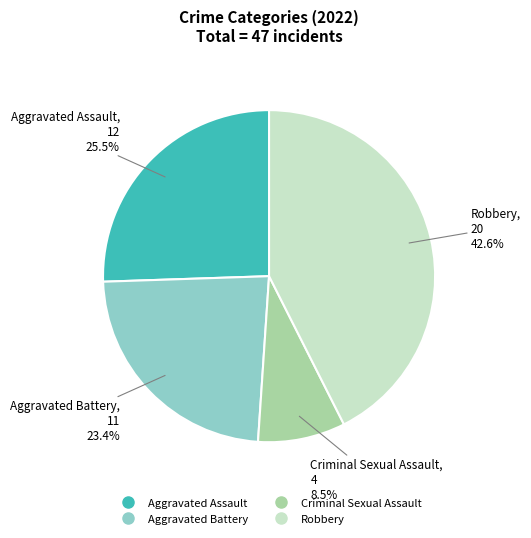

Is there a majority slice in this chart?

No